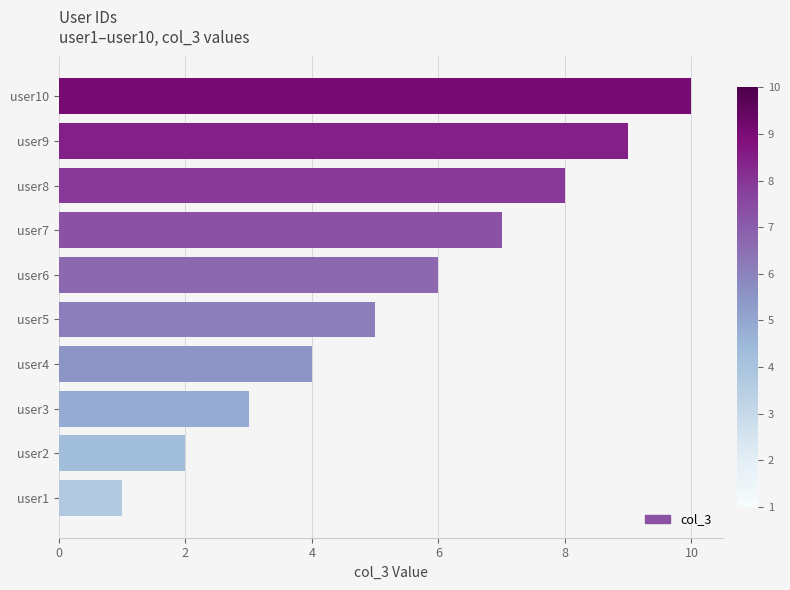

Approximately how many times larger is the value at user5 compared to user9?

0.6